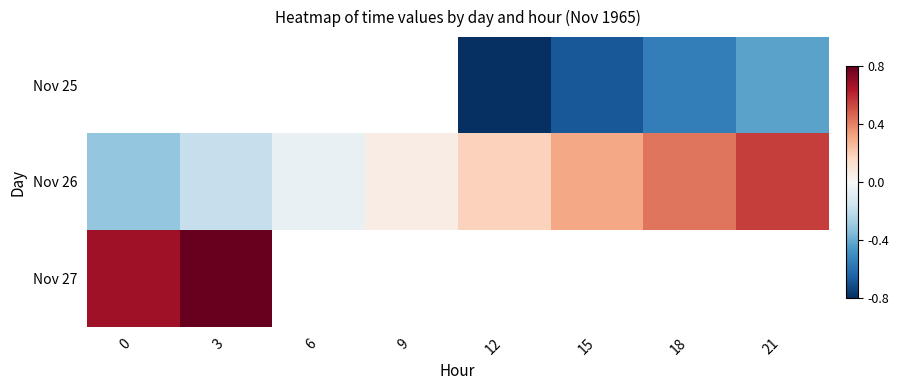

How many positive values does the Nov 27 series have?

2